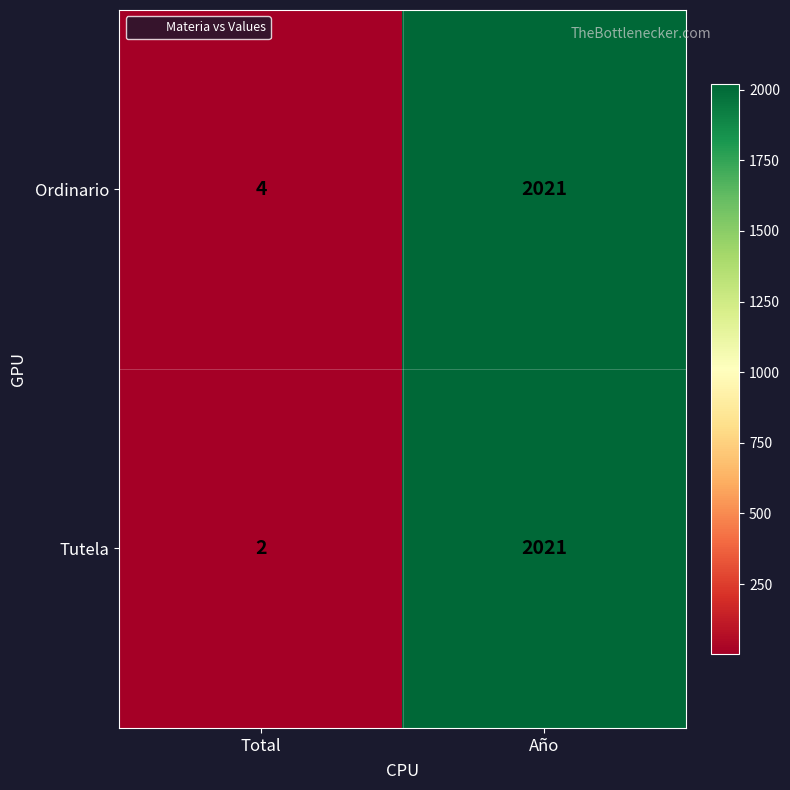

Is it true that Ordinario equals 4 at Total?

True